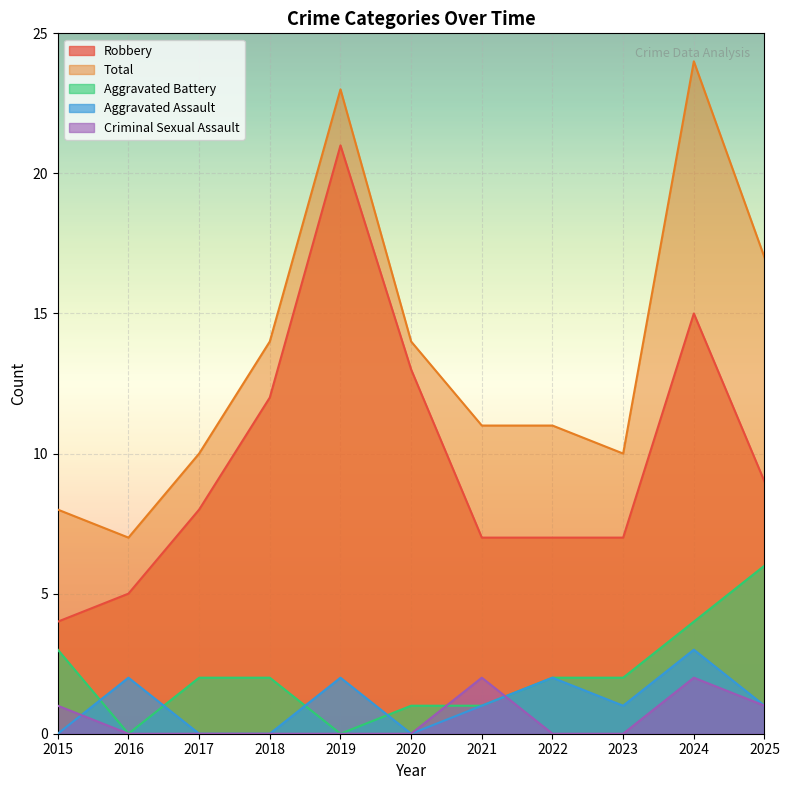

Reading right to left, transcribe all the data shown in this chart.

Aggravated Assault: 1	3	1	2	1	0	2	0	0	2	0
Aggravated Battery: 6	4	2	2	1	1	0	2	2	0	3
Criminal Sexual Assault: 1	2	0	0	2	0	0	0	0	0	1
Robbery: 9	15	7	7	7	13	21	12	8	5	4
Total: 17	24	10	11	11	14	23	14	10	7	8